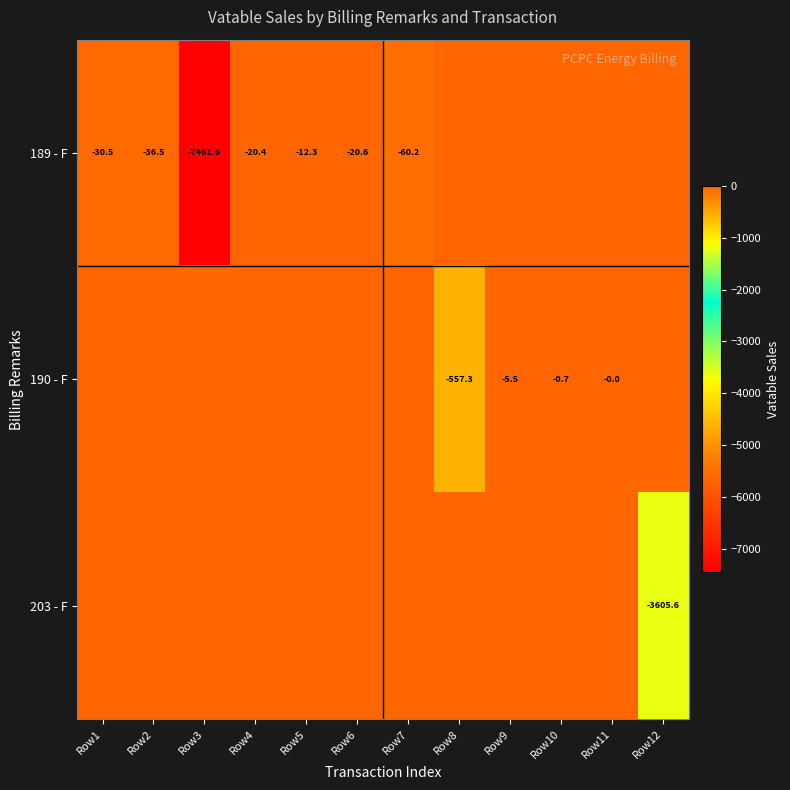

The value of 189 - F at Row3 is -12868.3. True or false?

False